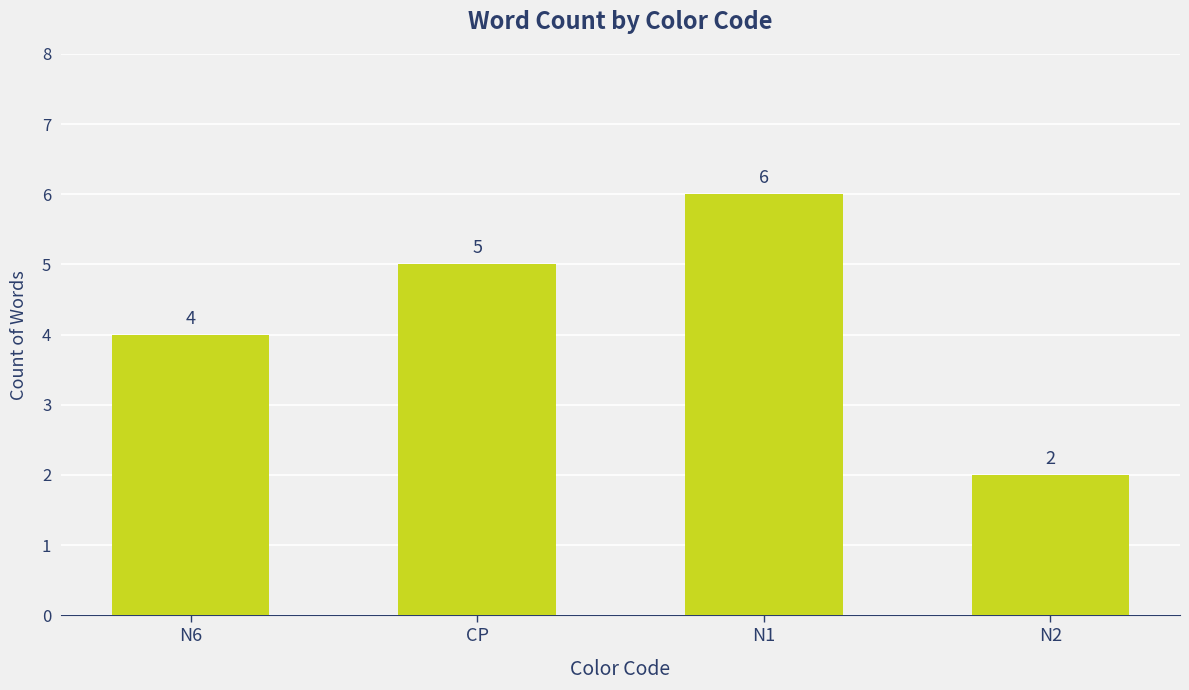

At which label is the value closest to 4?

N6